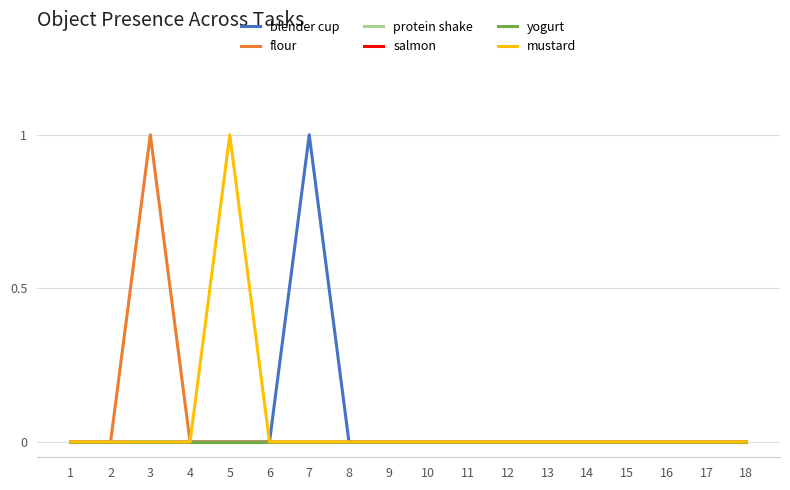

Between 13 and 4, which is larger?

13